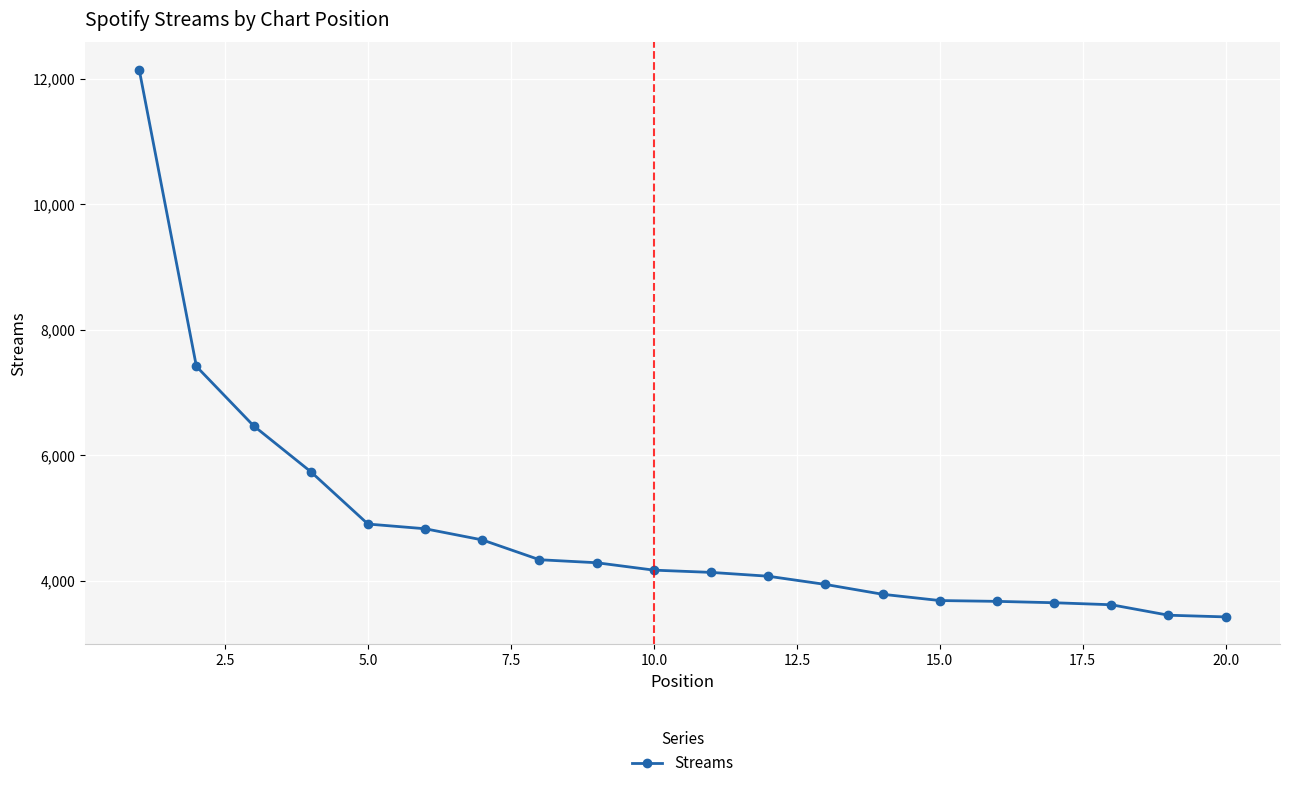

What is the value of the 18th point from the left?

3614